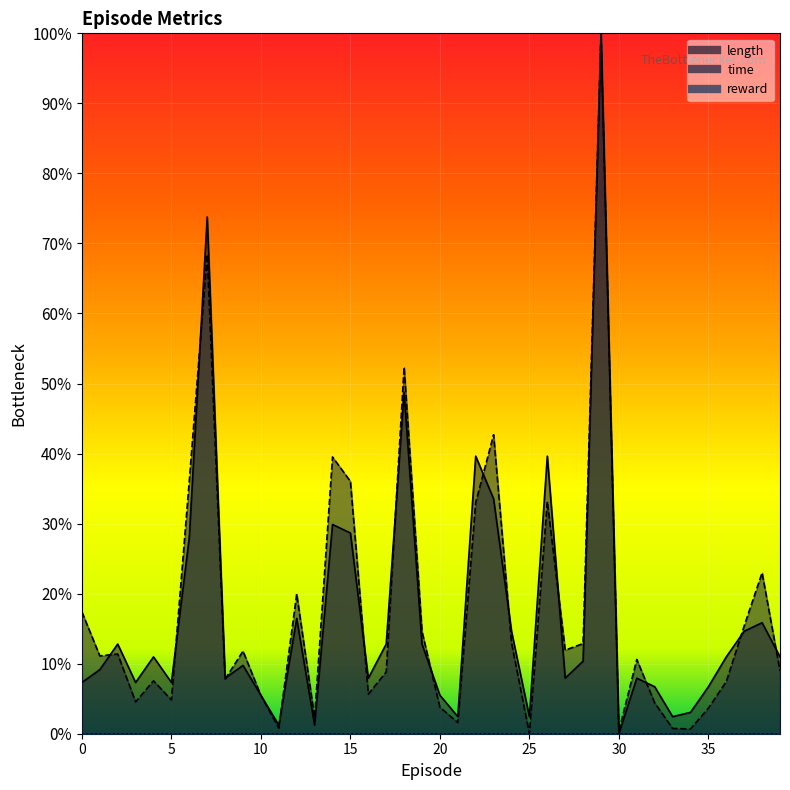

How many times do length and time cross each other?

15